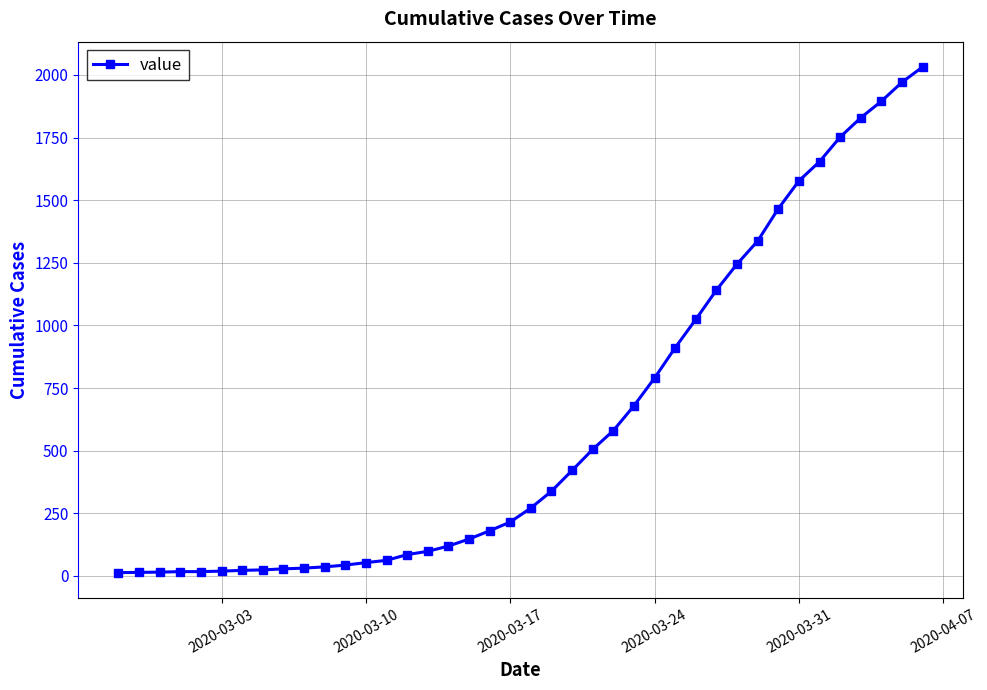

What is the minimum value shown in the chart?

13